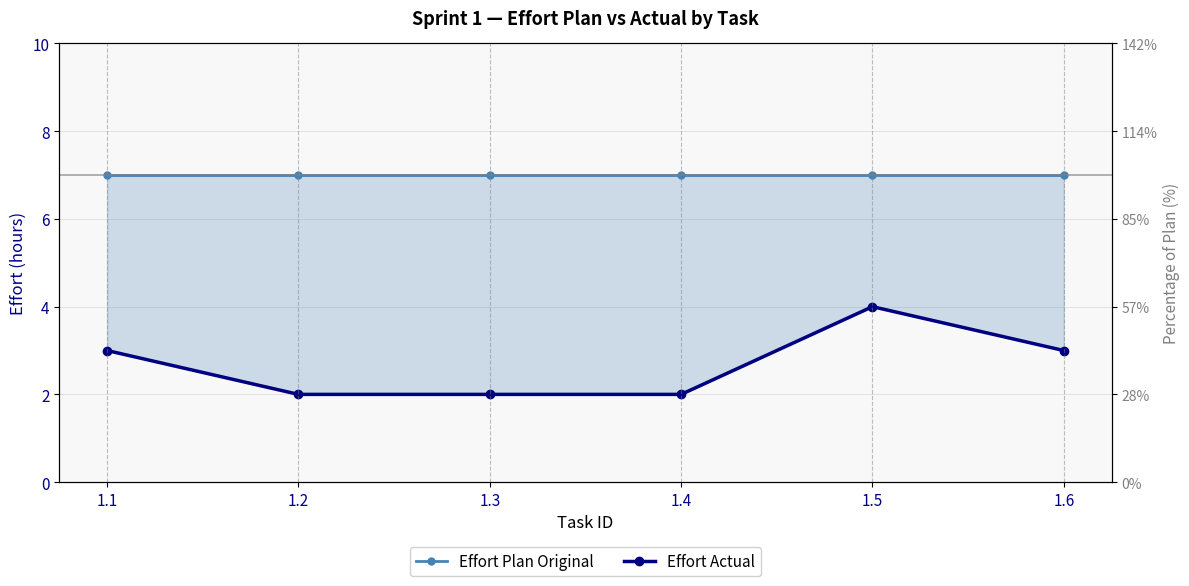

What is the difference between the Effort Actual values at 1.1 and 1.3?

1